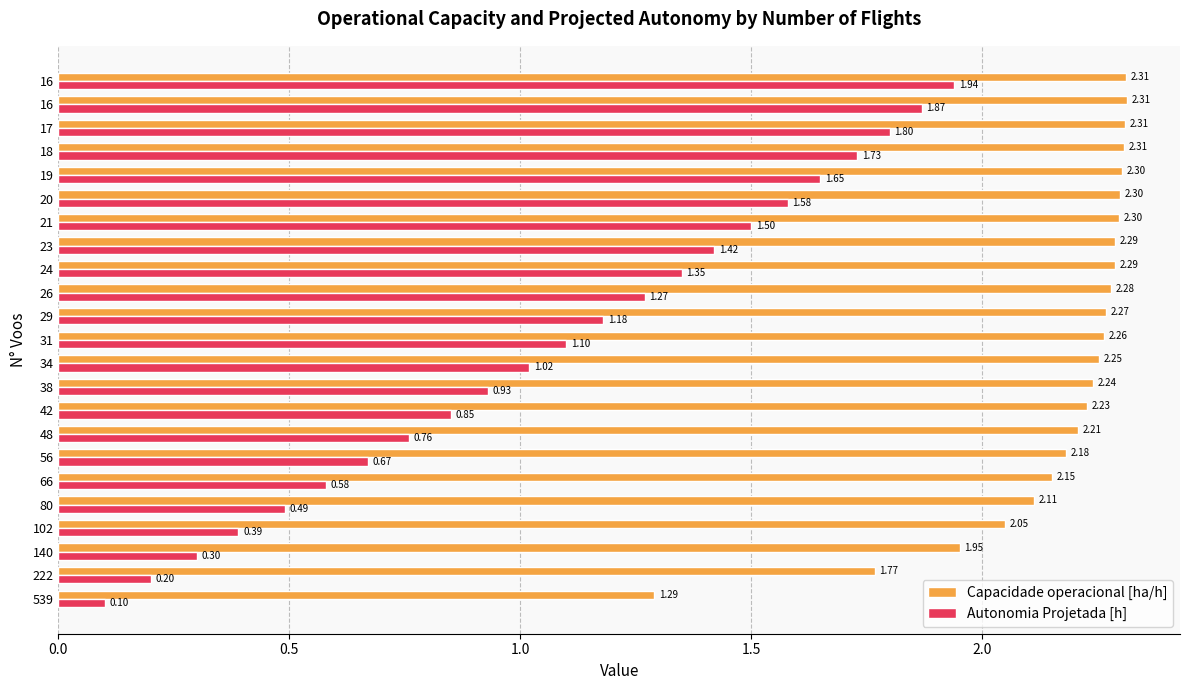

What are all the series names shown in the legend?

Capacidade operacional [ha/h], Autonomia Projetada [h]